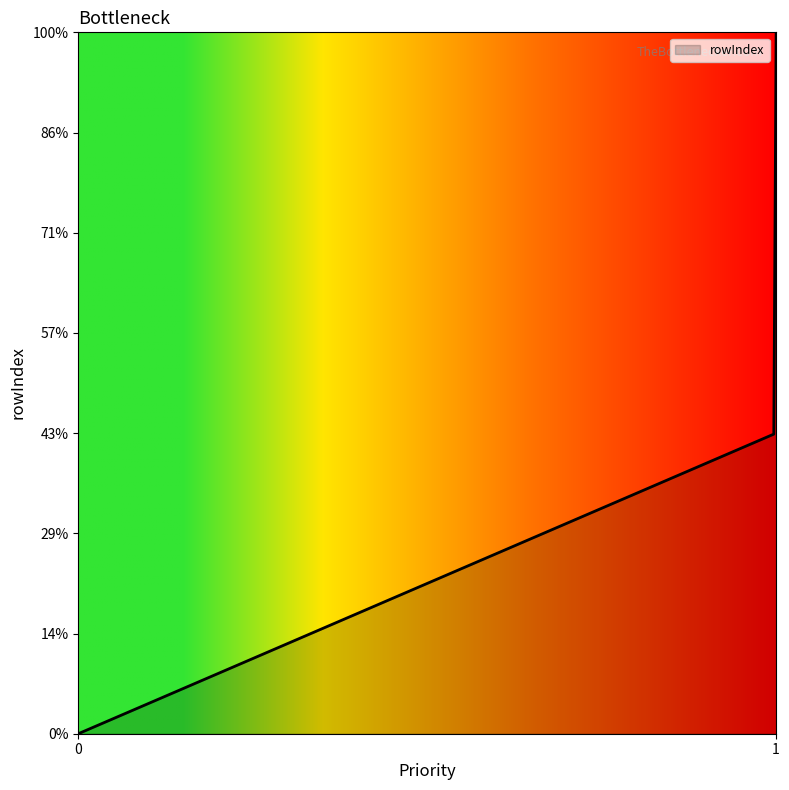

What is the difference between the maximum and minimum values?

7